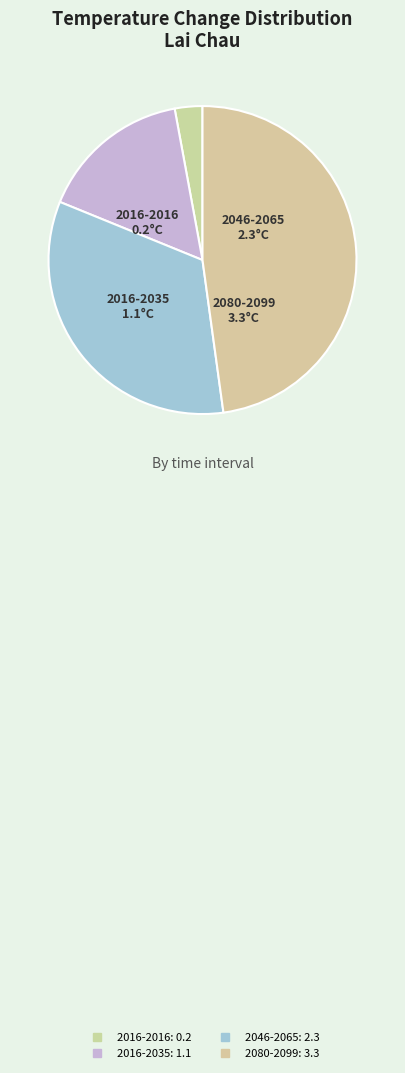

To the nearest percent, what is the difference between the largest and smallest slice percentages?

45%